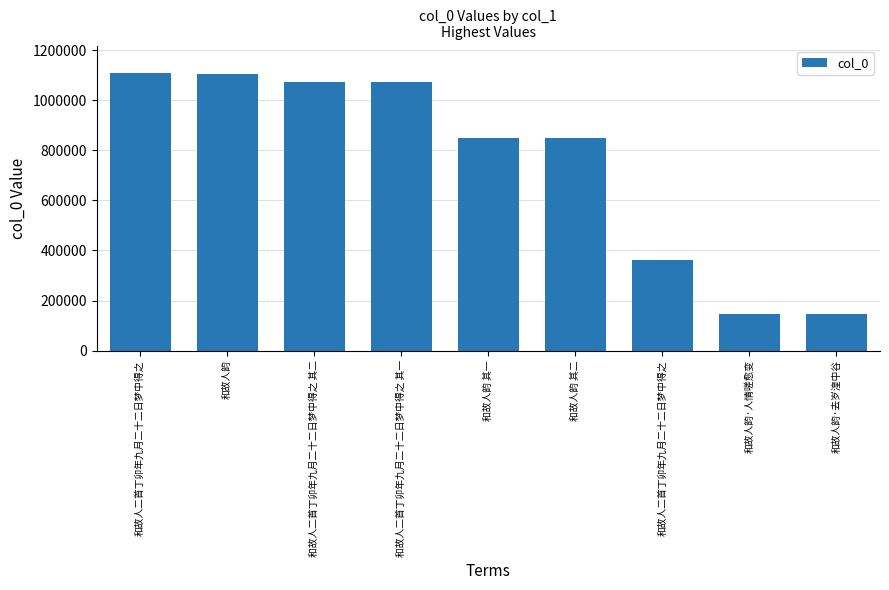

Are the bars horizontal?

No